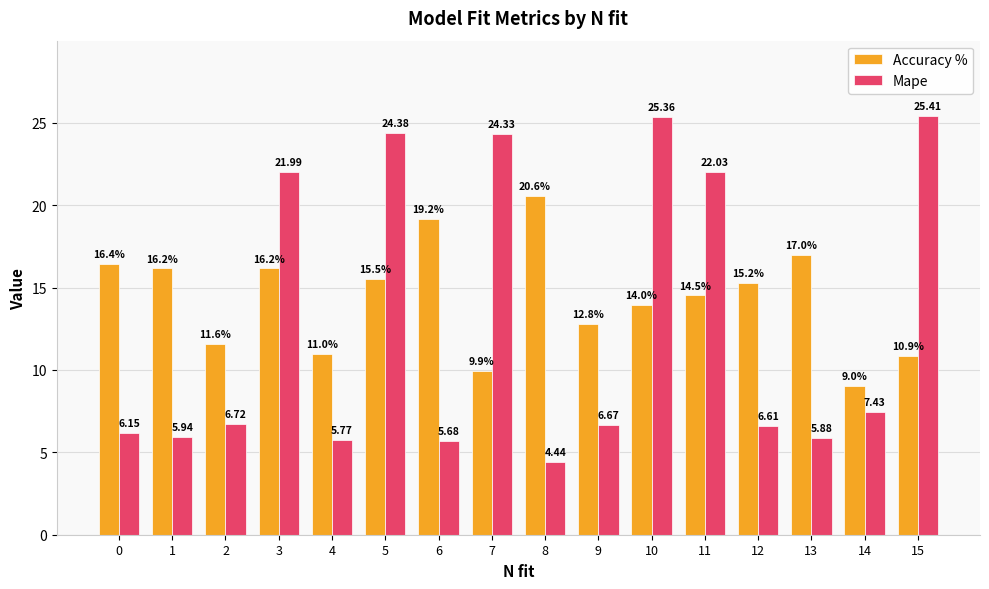

What is the sum of all Accuracy % values?

230.0